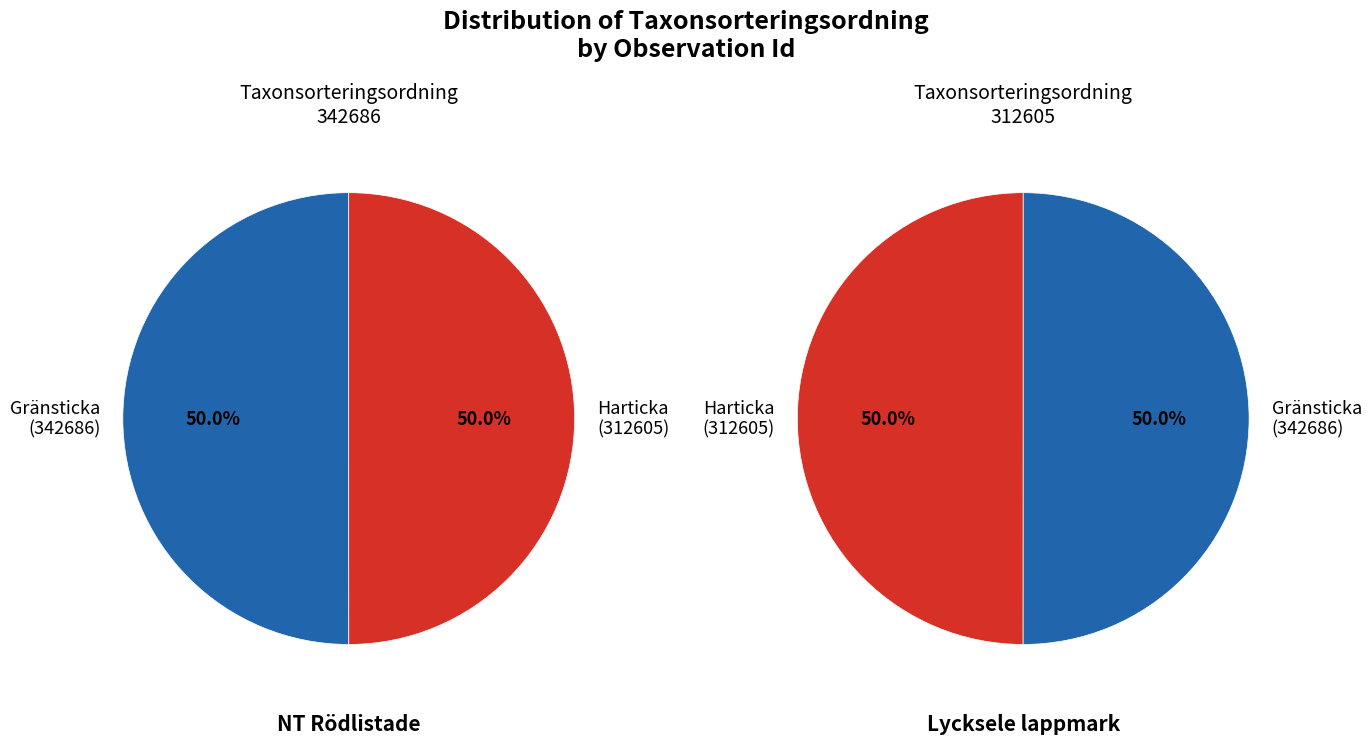

Which category has the smallest portion of the pie?

Harticka (312605)